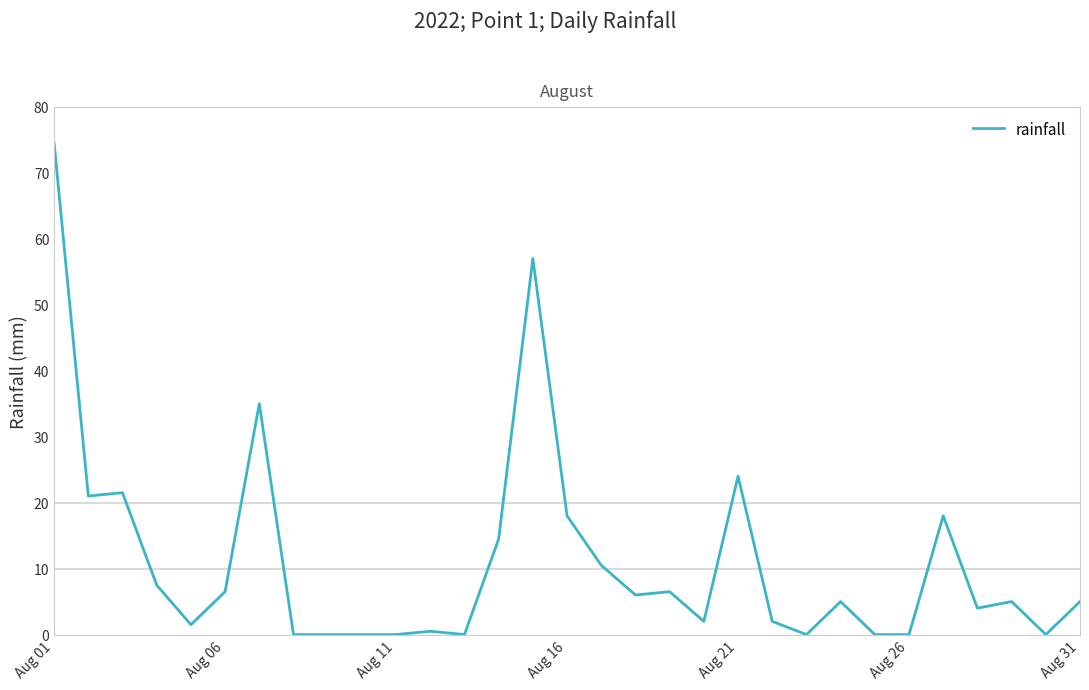

What is the greatest value displayed?

74.5